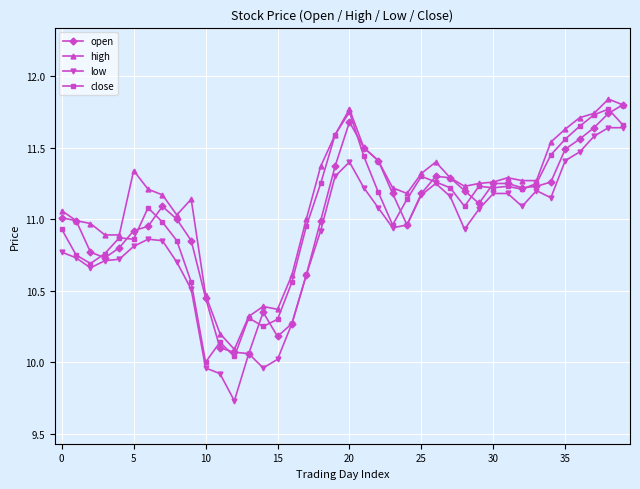

True or false: low and high intersect in this chart.

False